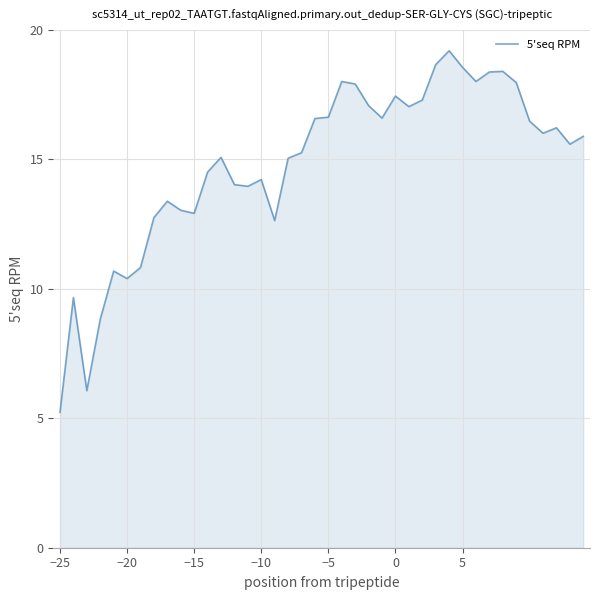

How many lines are shown in the chart?

1